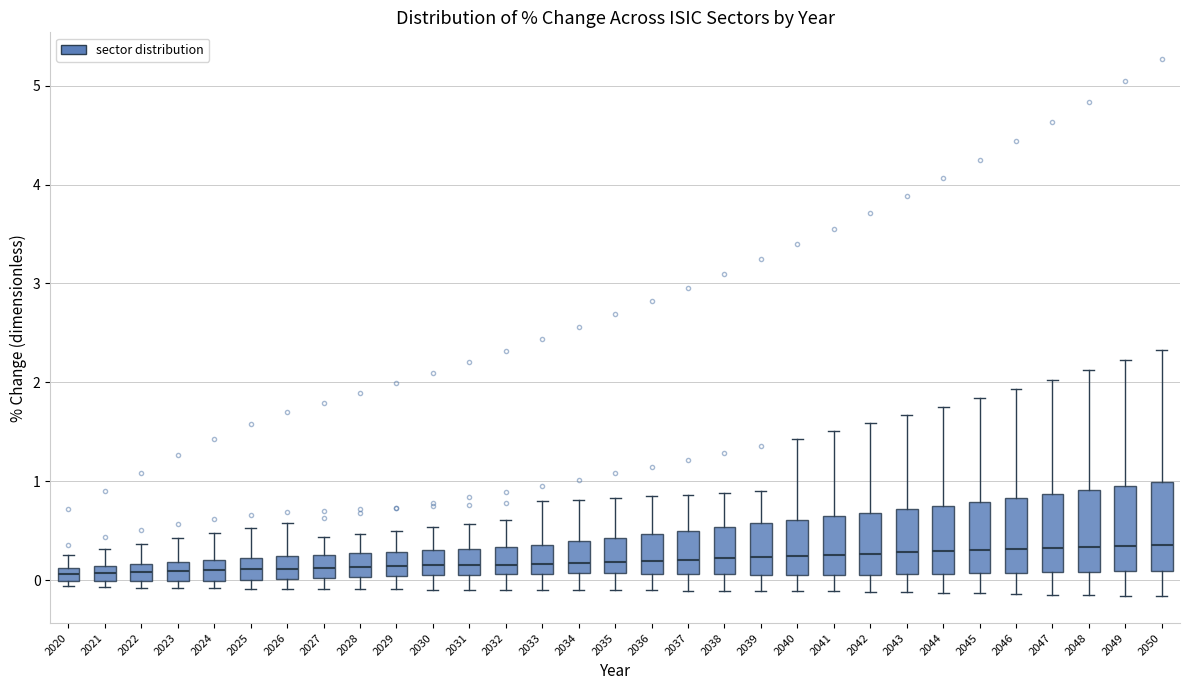

Where is the lower edge of the box at x = 2047 on the y-axis? The values are not printed on the chart, so give them approximately, as read against the axis.

0.1